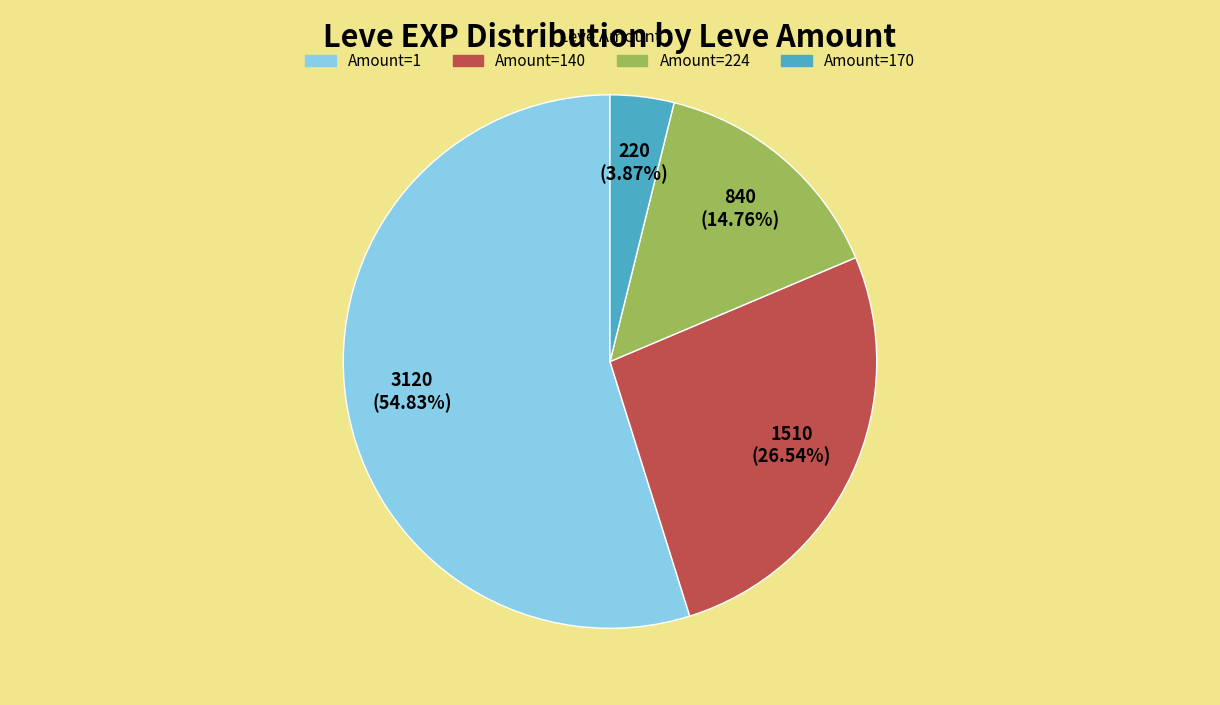

Is there a majority slice in this chart?

Yes